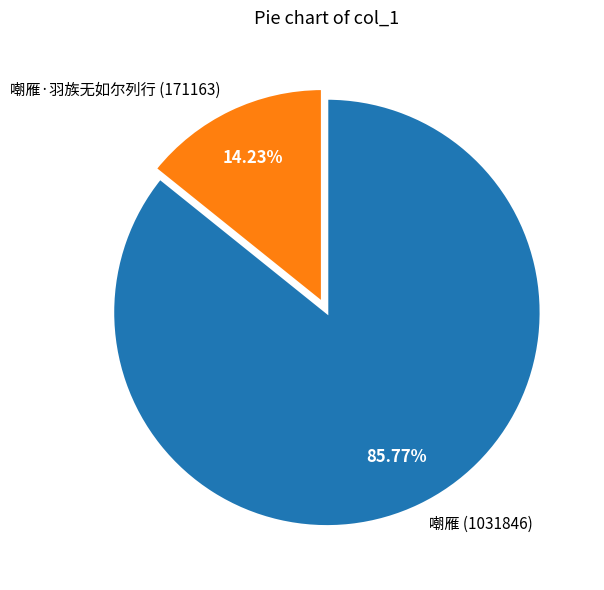

What is the ratio of the value at 嘲雁 to the value at 嘲雁·羽族无如尔列行?

6.0